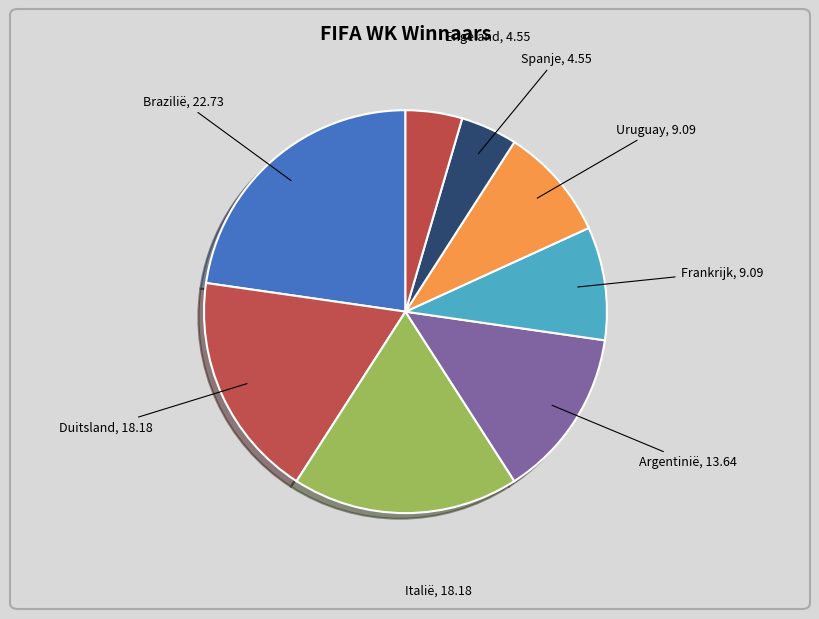

Is the sum of Frankrijk and Italië greater than half?

No